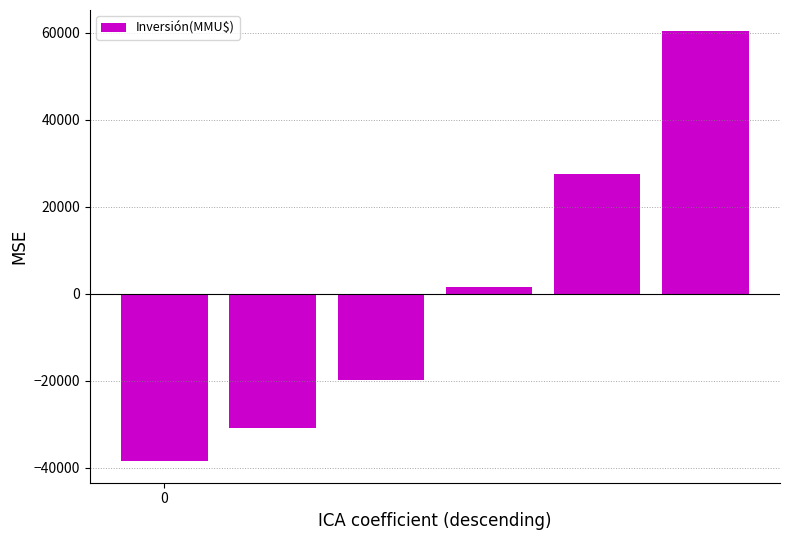

Reading left to right, list all the values displayed in this chart.

-38506.2	-30978.2	-19903.2	1621.8	27490.8	60274.8